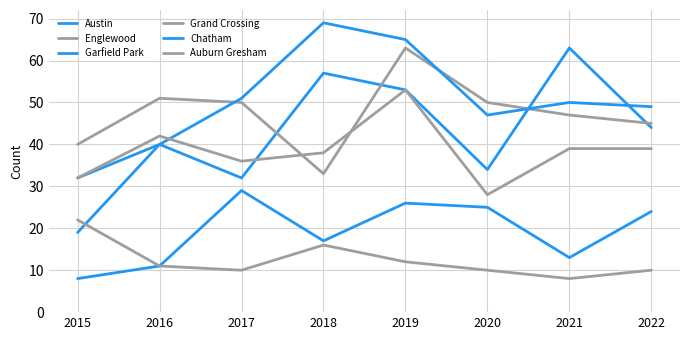

Does the chart display data point markers on the line(s)?

No